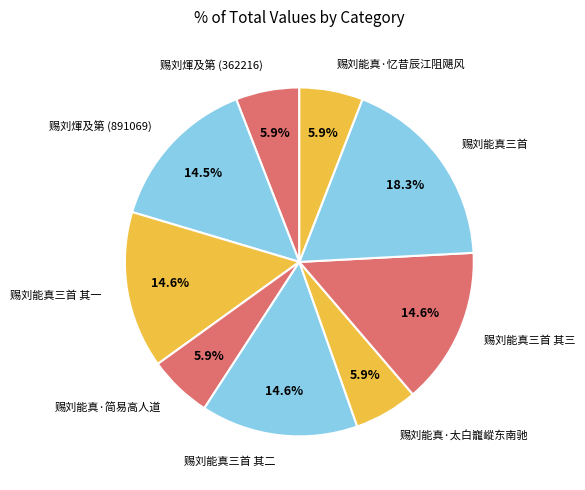

Between 赐刘能真·忆昔辰江阻飓风 and 赐刘能真三首 其一, which is larger?

赐刘能真三首 其一